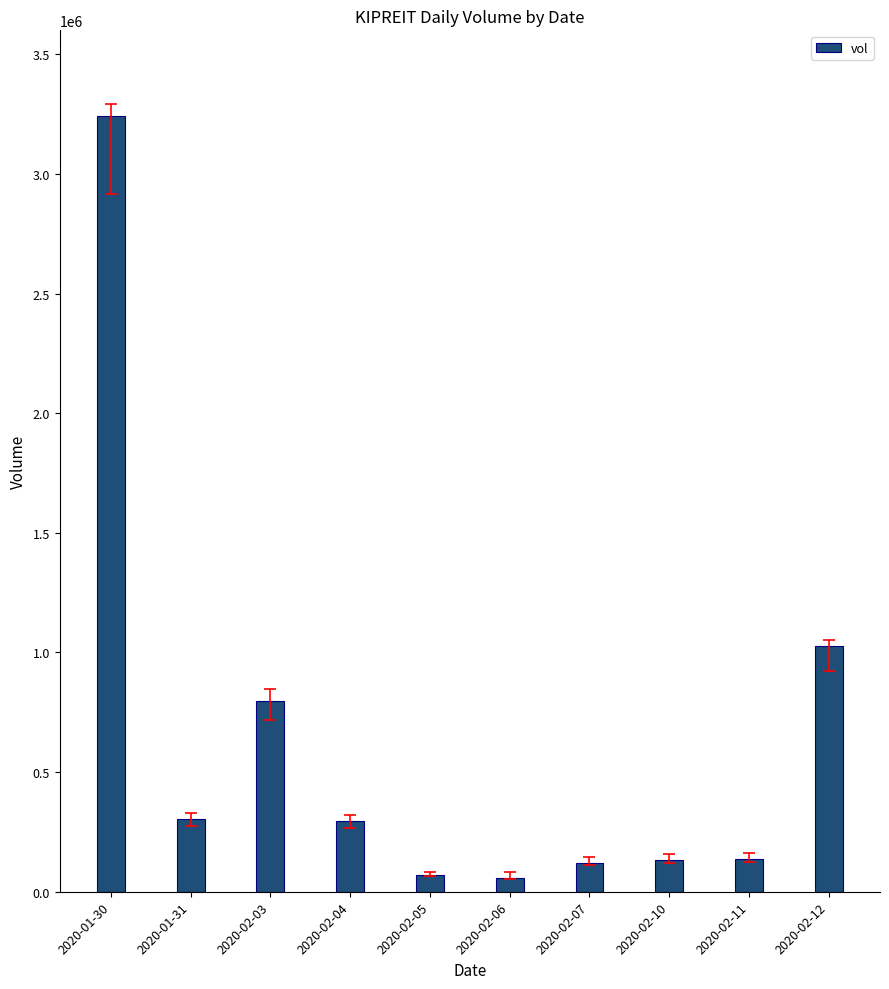

What is the maximum value shown in the chart?

3241600